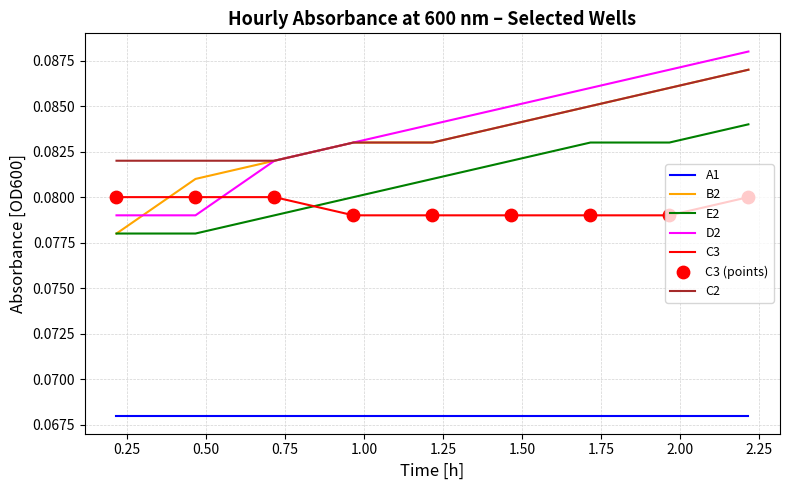

True or false: B2 and A1 intersect in this chart.

False